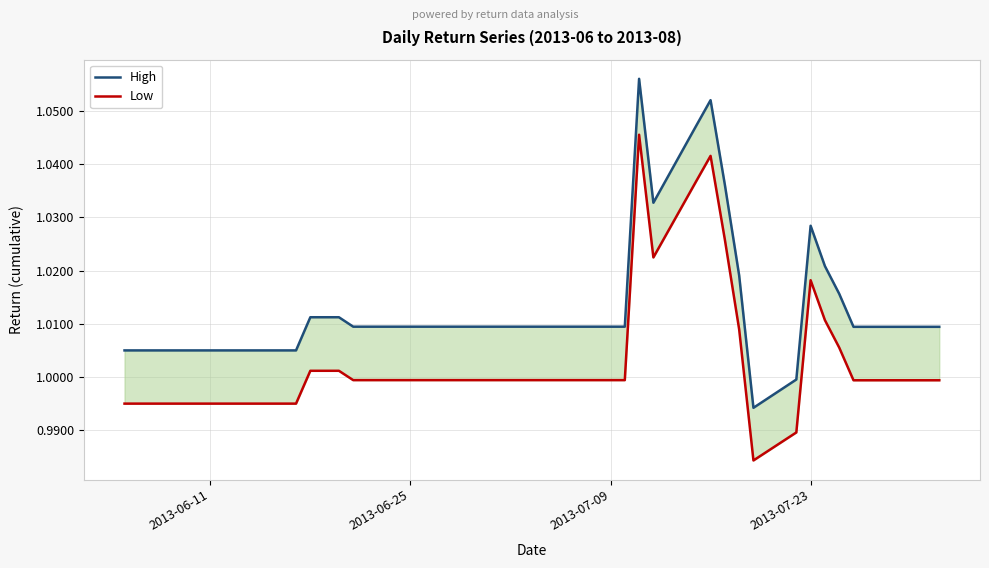

Which series has the largest range (max minus min)?

High